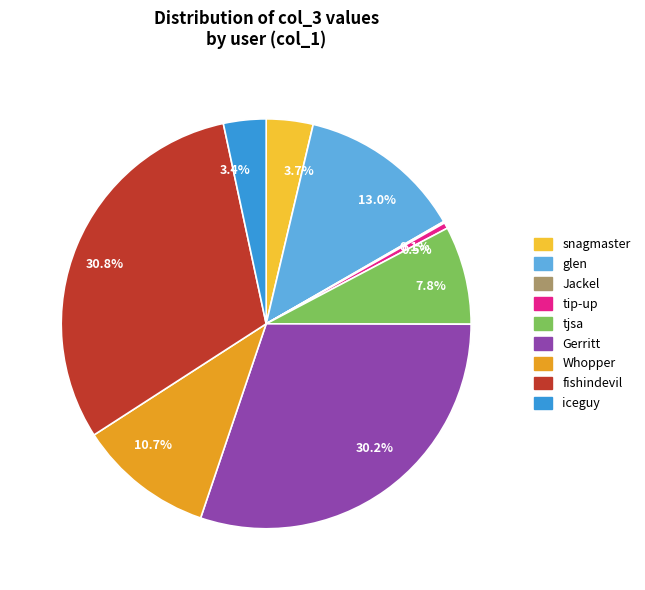

What percentage is NOT represented by 0.5%?

99.5%